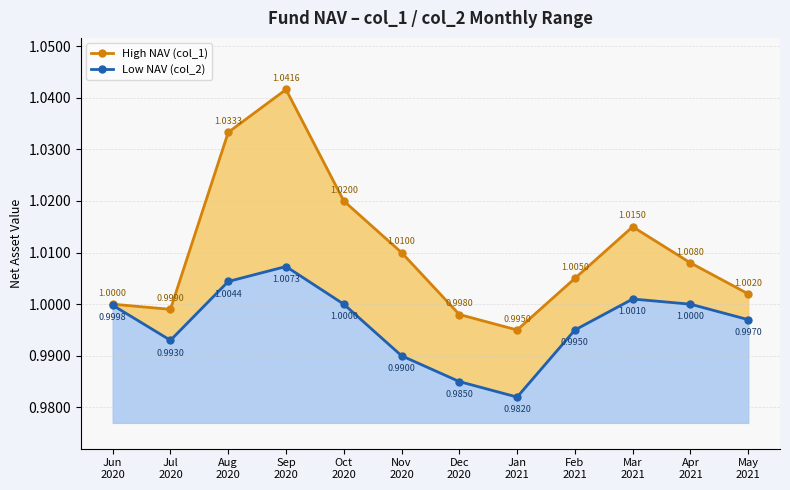

How many data points does each series have?

12